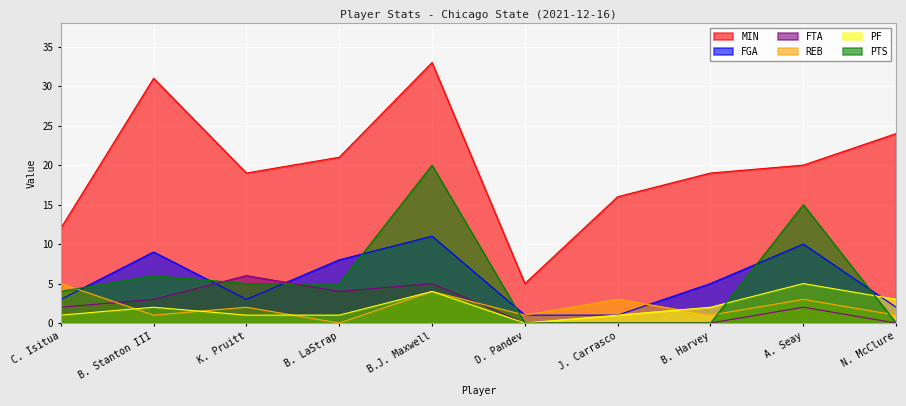

At which category does PTS reach its first local peak?

B. Stanton III